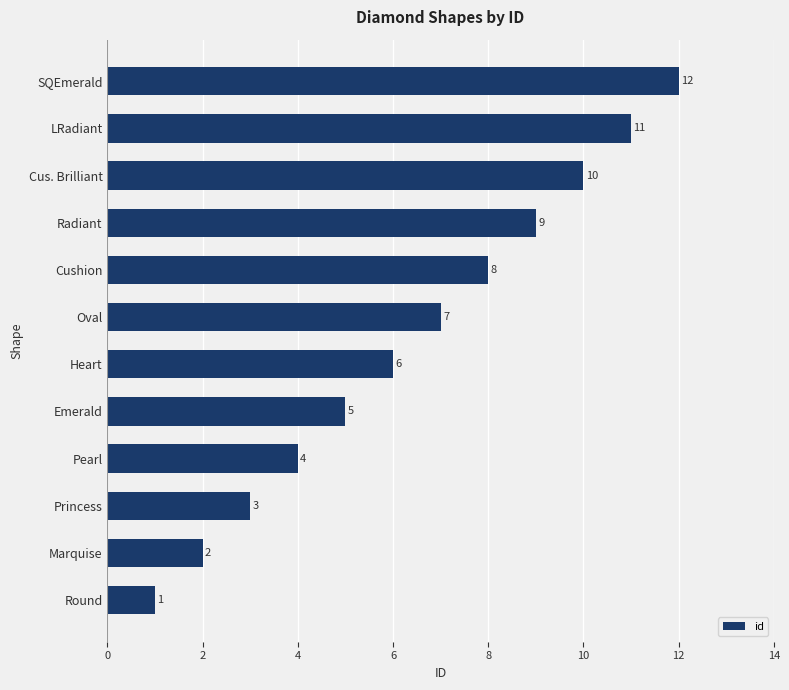

The value at Heart is 6. True or false?

True